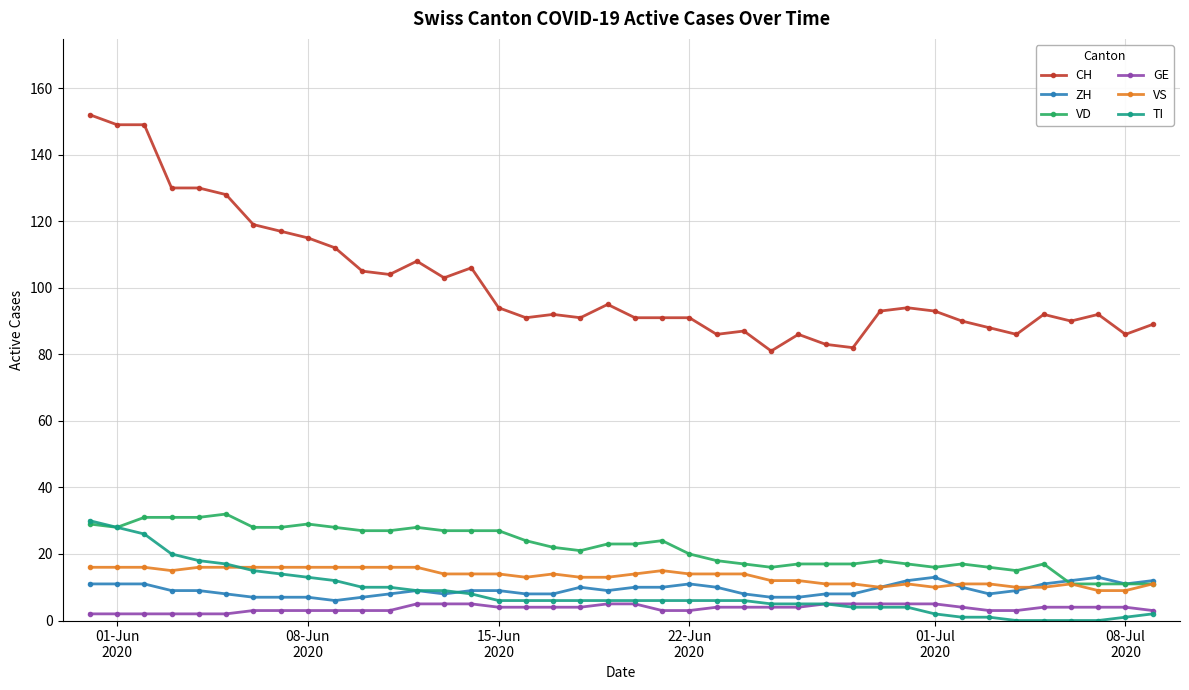

Does the chart display data point markers on the line(s)?

Yes